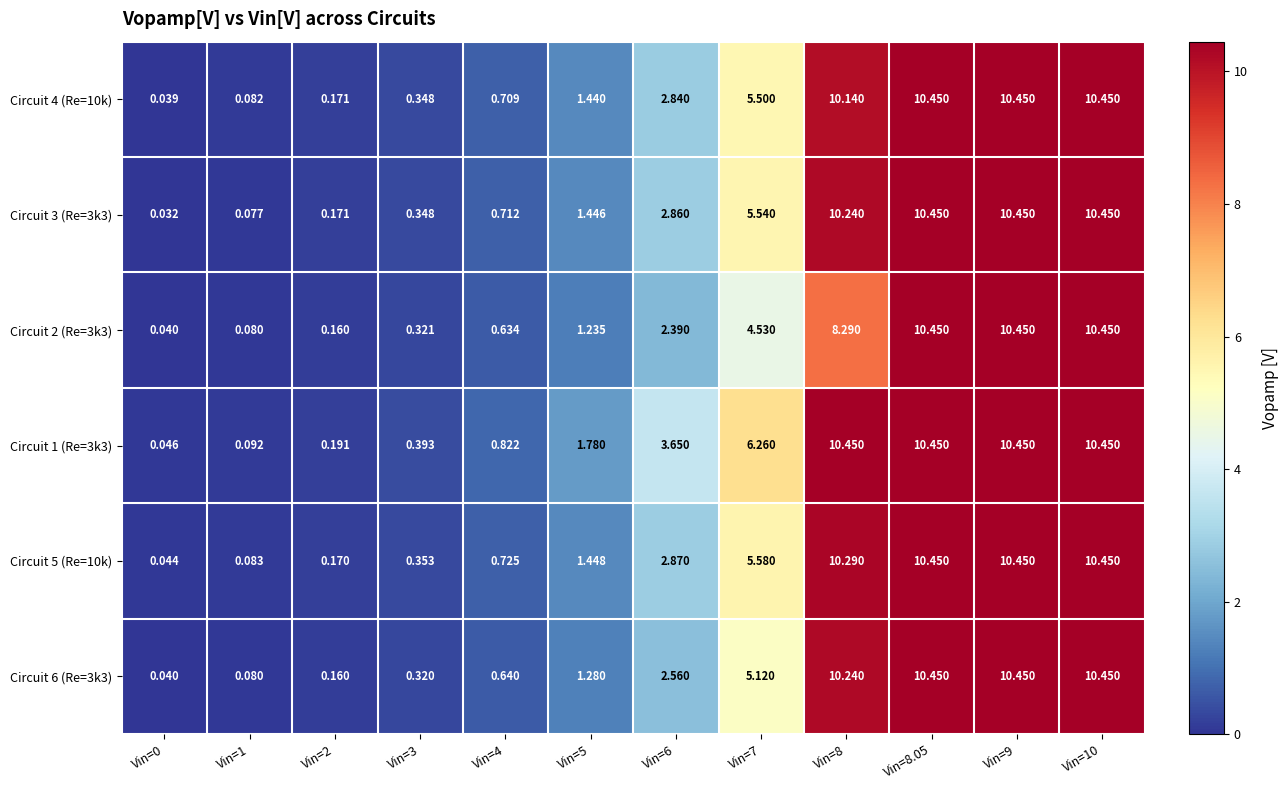

Is the value of Circuit 6 (Re=3k3) at Vin=4 greater than the value of Circuit 3 (Re=3k3) at Vin=1?

Yes